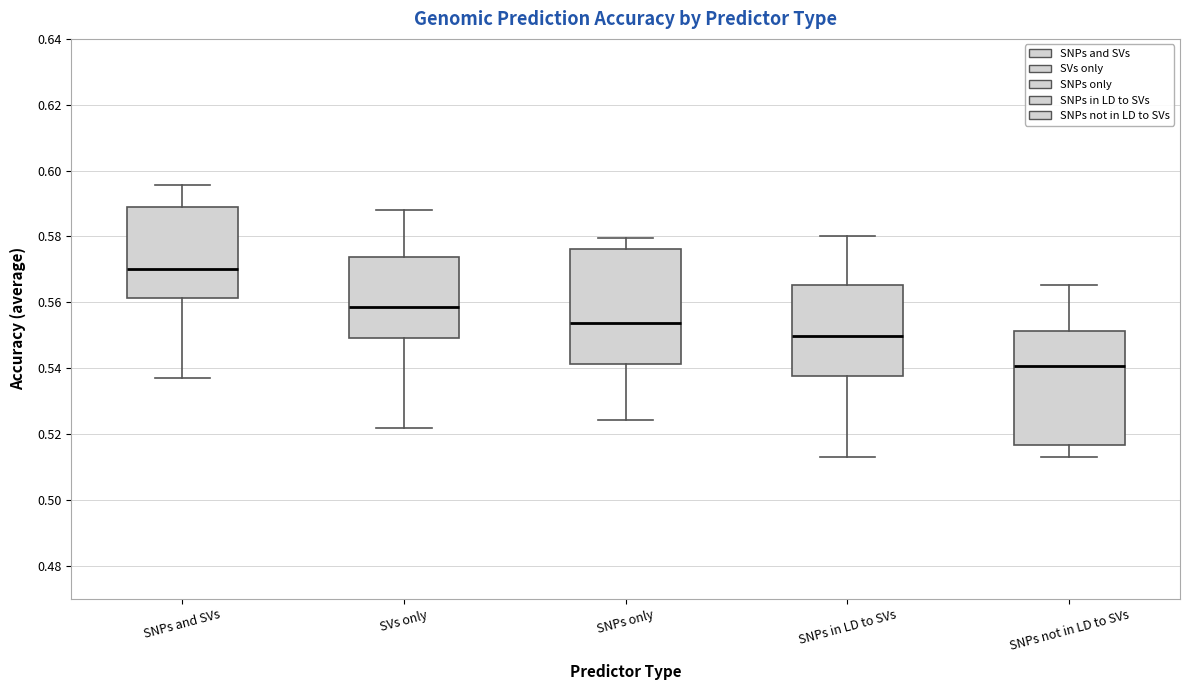

Where does the median line of the box for SVs only sit on the y-axis? The values are not printed on the chart, so give them approximately, as read against the axis.

0.558